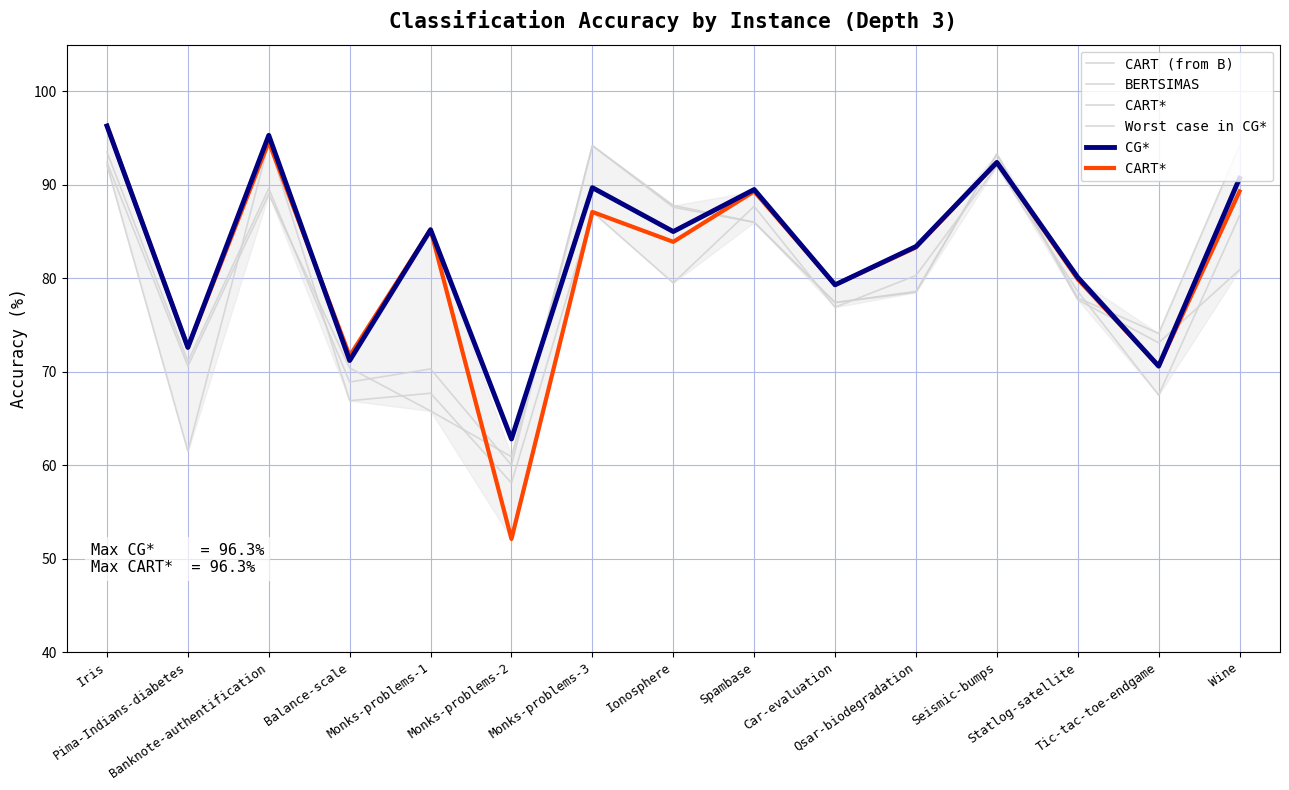

True or false: CG* and CART (from B) cross at least once.

True